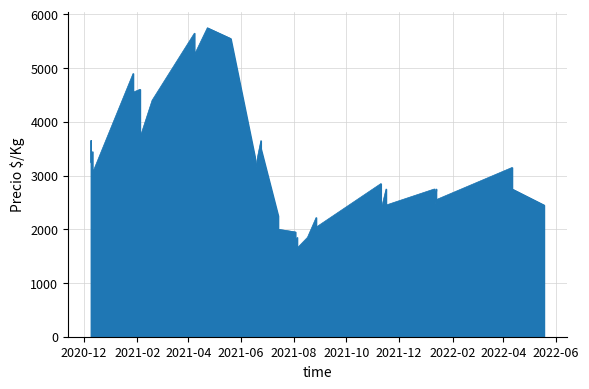

List the labels in order of value, smallest first.

2021-08-05, 2021-08-03, 2021-08-05, 2021-08-17, 2021-08-03, 2021-07-14, 2021-08-27, 2021-08-27, 2021-07-14, 2021-11-10, 2022-01-11, 2022-05-18, 2021-11-16, 2022-01-13, 2022-01-13, 2022-01-11, 2022-04-11, 2021-11-16, 2021-11-10, 2020-12-11, 2021-06-17, 2022-04-11, 2020-12-09, 2020-12-11, 2021-06-17, 2020-12-11, 2020-12-09, 2021-06-24, 2021-06-24, 2020-12-09, 2021-02-04, 2021-02-04, 2021-02-18, 2021-01-27, 2021-02-04, 2021-01-27, 2021-04-08, 2021-05-20, 2021-04-08, 2021-04-23